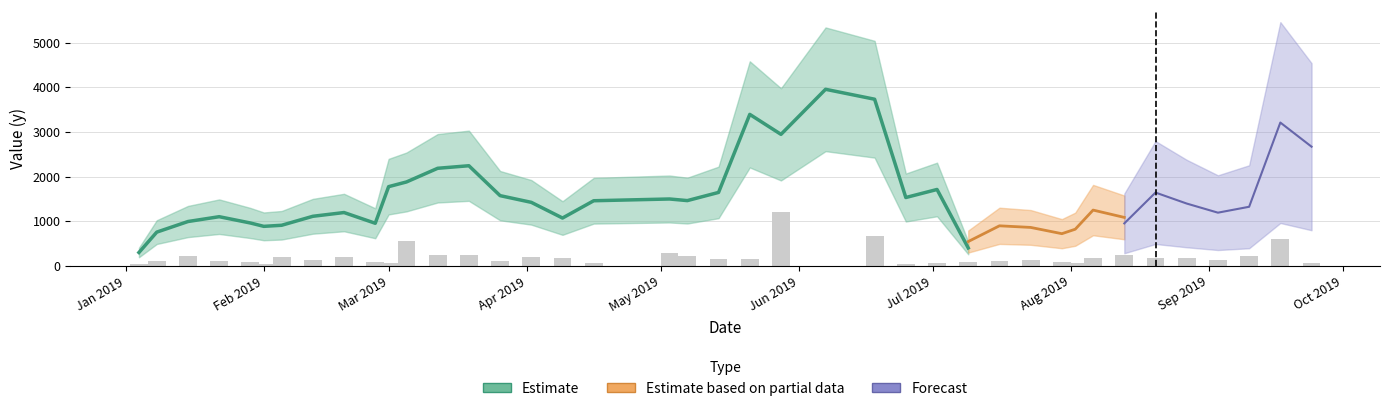

What is the change in value from 2019-03-05 to 2019-04-16?

-489.6